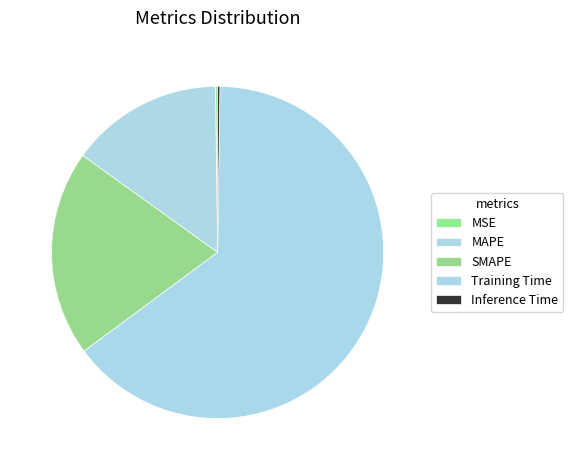

How many slices are in this pie chart?

5